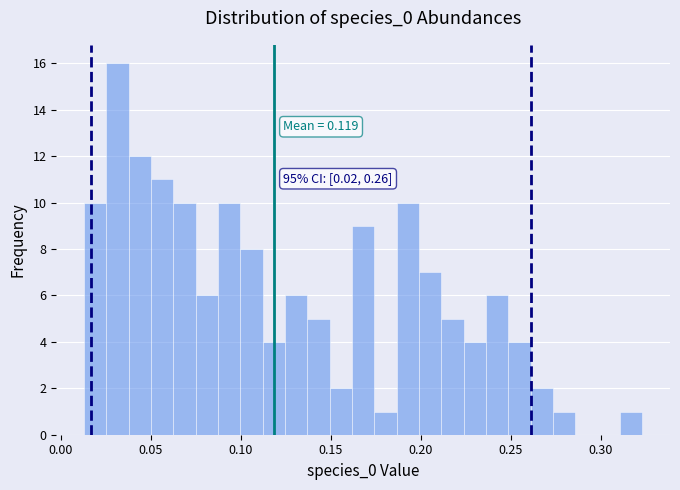

Read against the x-axis, roughly where is the centre of the tallest bar?

0.030